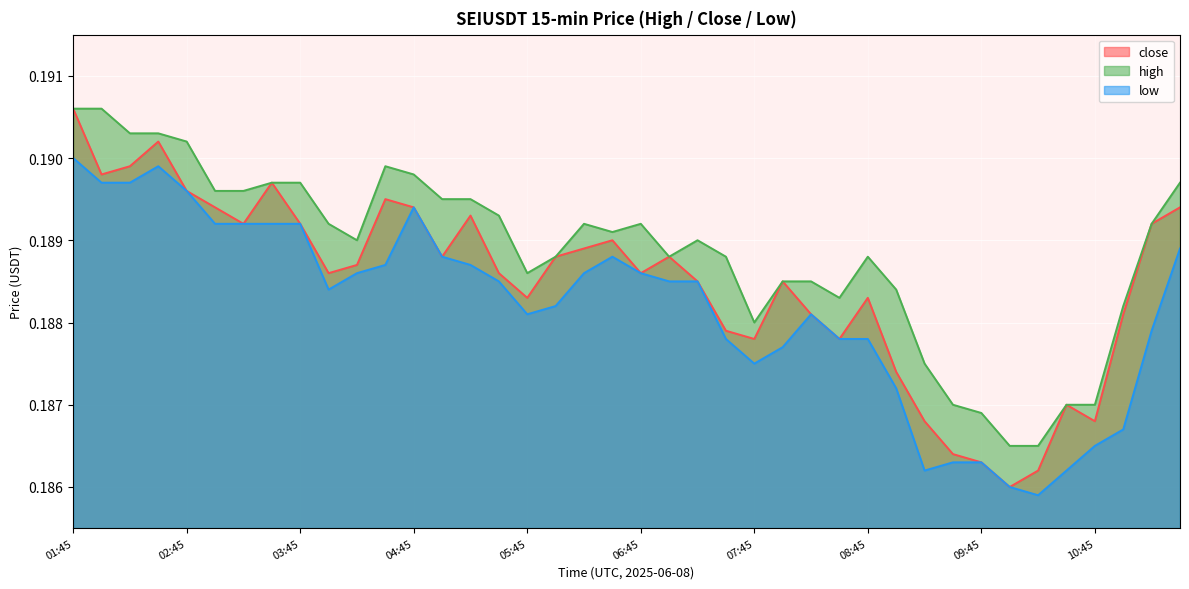

Reading right to left, what are all the values shown in this chart?

close: 11:30=0.2	11:15=0.2	11:00=0.2	10:45=0.2	10:30=0.2	10:15=0.2	10:00=0.2	09:45=0.2	09:30=0.2	09:15=0.2	09:00=0.2	08:45=0.2	08:30=0.2	08:15=0.2	08:00=0.2	07:45=0.2	07:30=0.2	07:15=0.2	07:00=0.2	06:45=0.2	06:30=0.2	06:15=0.2	06:00=0.2	05:45=0.2	05:30=0.2	05:15=0.2	05:00=0.2	04:45=0.2	04:30=0.2	04:15=0.2	04:00=0.2	03:45=0.2	03:30=0.2	03:15=0.2	03:00=0.2	02:45=0.2	02:30=0.2	02:15=0.2	02:00=0.2	01:45=0.2
high: 11:30=0.2	11:15=0.2	11:00=0.2	10:45=0.2	10:30=0.2	10:15=0.2	10:00=0.2	09:45=0.2	09:30=0.2	09:15=0.2	09:00=0.2	08:45=0.2	08:30=0.2	08:15=0.2	08:00=0.2	07:45=0.2	07:30=0.2	07:15=0.2	07:00=0.2	06:45=0.2	06:30=0.2	06:15=0.2	06:00=0.2	05:45=0.2	05:30=0.2	05:15=0.2	05:00=0.2	04:45=0.2	04:30=0.2	04:15=0.2	04:00=0.2	03:45=0.2	03:30=0.2	03:15=0.2	03:00=0.2	02:45=0.2	02:30=0.2	02:15=0.2	02:00=0.2	01:45=0.2
low: 11:30=0.2	11:15=0.2	11:00=0.2	10:45=0.2	10:30=0.2	10:15=0.2	10:00=0.2	09:45=0.2	09:30=0.2	09:15=0.2	09:00=0.2	08:45=0.2	08:30=0.2	08:15=0.2	08:00=0.2	07:45=0.2	07:30=0.2	07:15=0.2	07:00=0.2	06:45=0.2	06:30=0.2	06:15=0.2	06:00=0.2	05:45=0.2	05:30=0.2	05:15=0.2	05:00=0.2	04:45=0.2	04:30=0.2	04:15=0.2	04:00=0.2	03:45=0.2	03:30=0.2	03:15=0.2	03:00=0.2	02:45=0.2	02:30=0.2	02:15=0.2	02:00=0.2	01:45=0.2